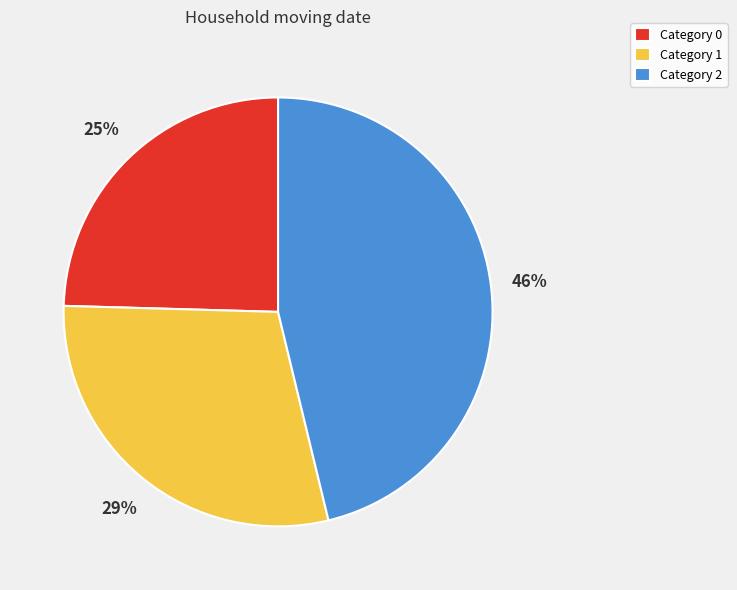

What percentage is the Category 2 slice, to the nearest percent?

46%